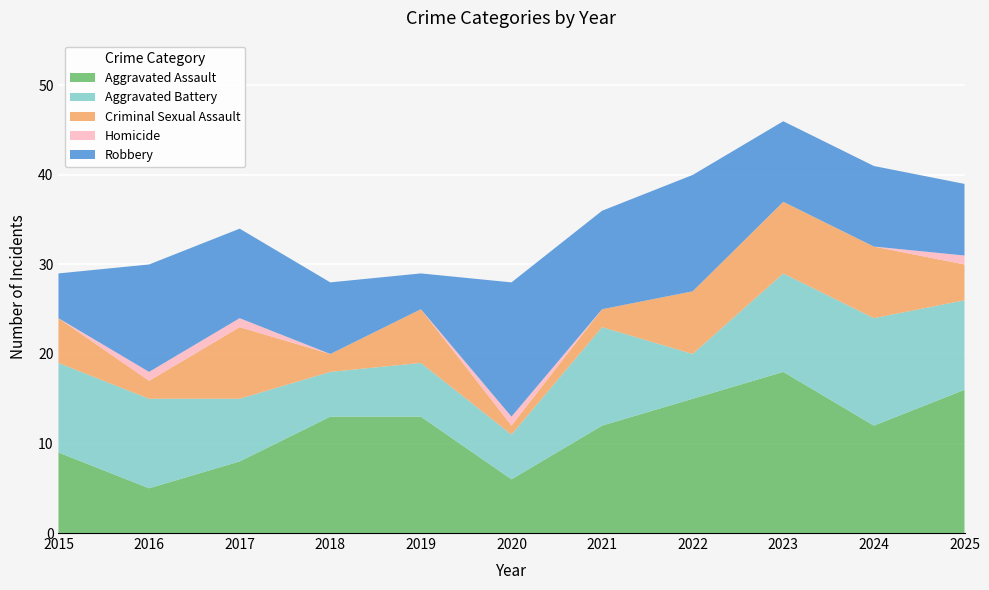

Reading left to right, transcribe all the data shown in this chart.

Aggravated Assault: 2015=9	2016=5	2017=8	2018=13	2019=13	2020=6	2021=12	2022=15	2023=18	2024=12	2025=16
Aggravated Battery: 2015=10	2016=10	2017=7	2018=5	2019=6	2020=5	2021=11	2022=5	2023=11	2024=12	2025=10
Criminal Sexual Assault: 2015=5	2016=2	2017=8	2018=2	2019=6	2020=1	2021=2	2022=7	2023=8	2024=8	2025=4
Homicide: 2015=0	2016=1	2017=1	2018=0	2019=0	2020=1	2021=0	2022=0	2023=0	2024=0	2025=1
Robbery: 2015=5	2016=12	2017=10	2018=8	2019=4	2020=15	2021=11	2022=13	2023=9	2024=9	2025=8